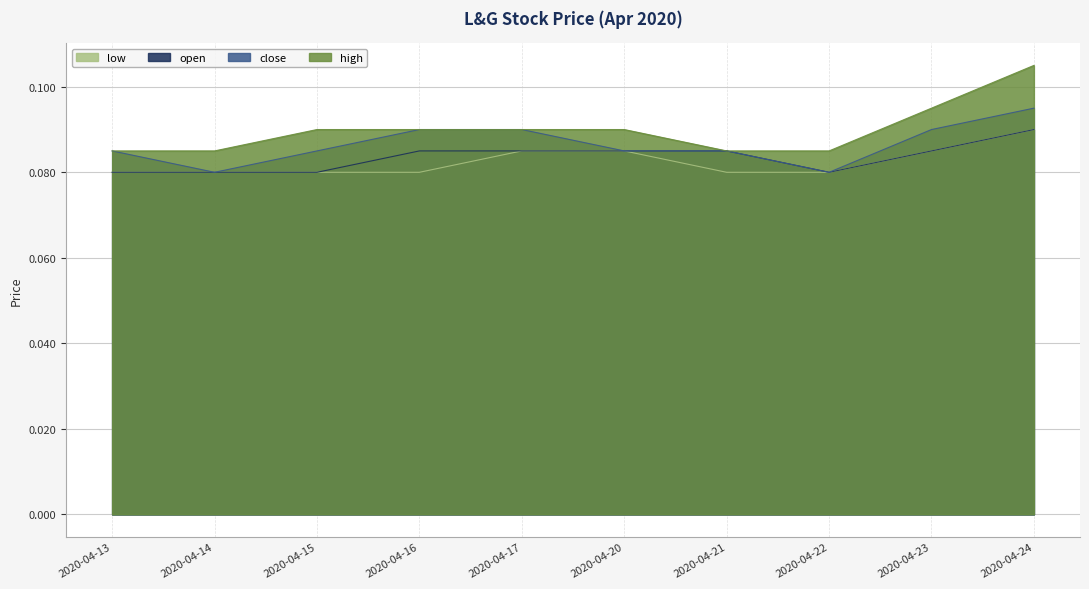

What is the sum of all open values?

0.8